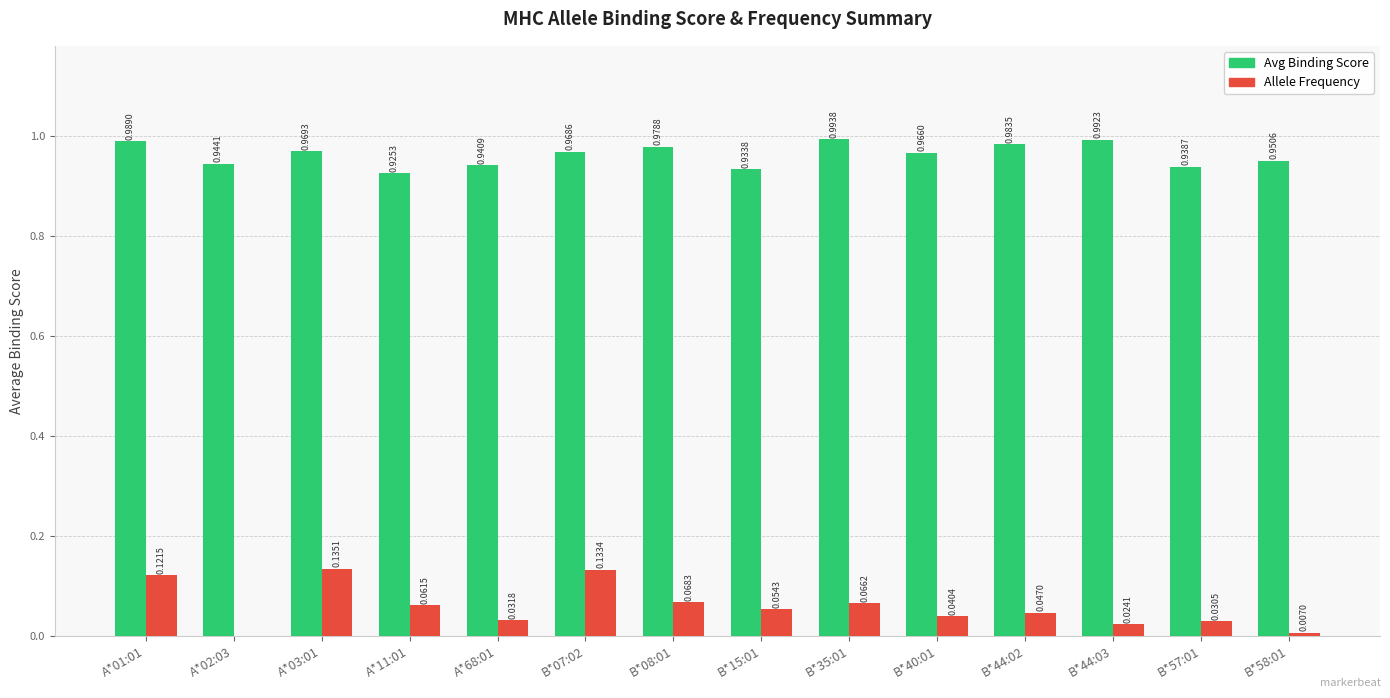

At which category is the sum across all series the highest?

A*01:01